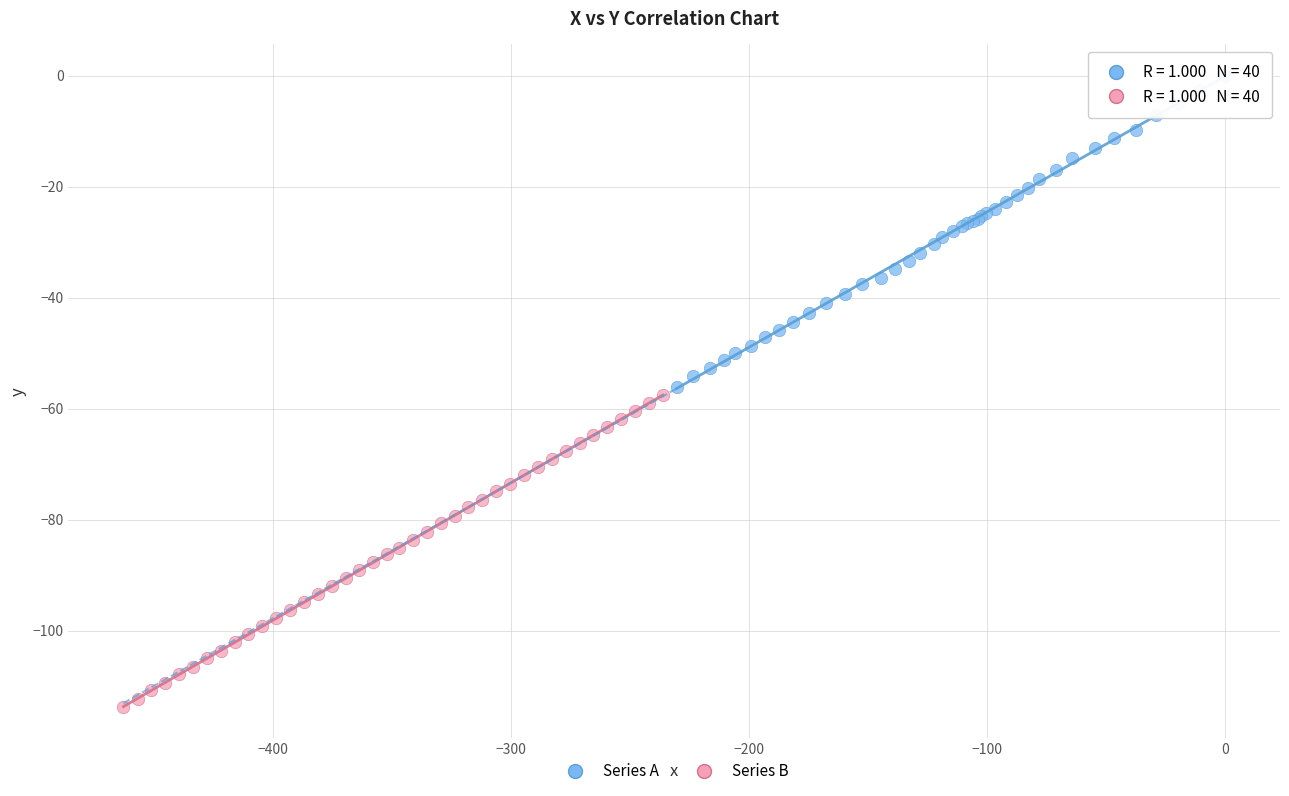

Which series reaches the maximum Y coordinate?

Series A